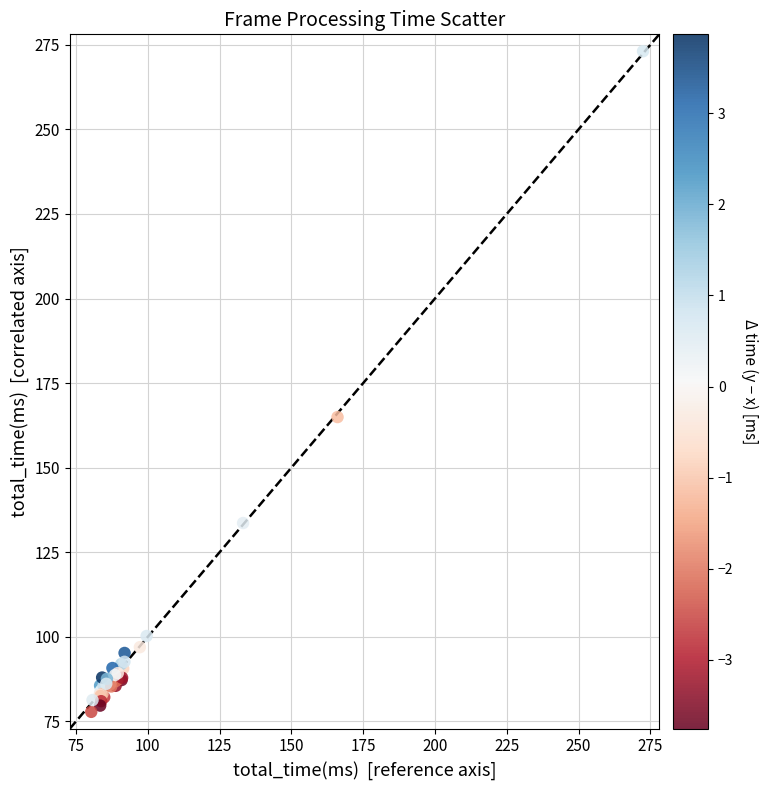

What Y value in the scatter plot is closest to 175?

165.0